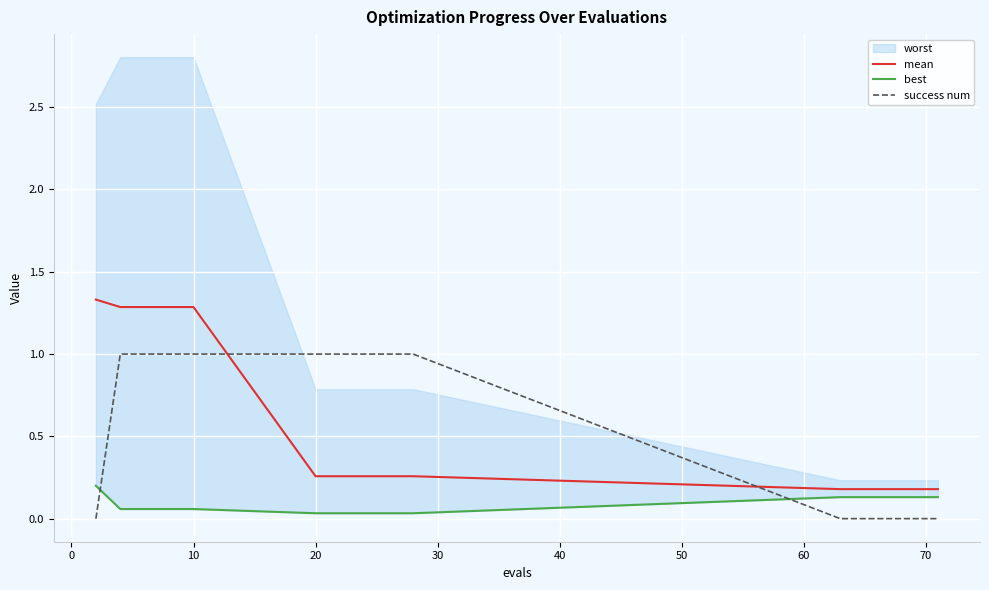

How many times do success num and mean cross each other?

2